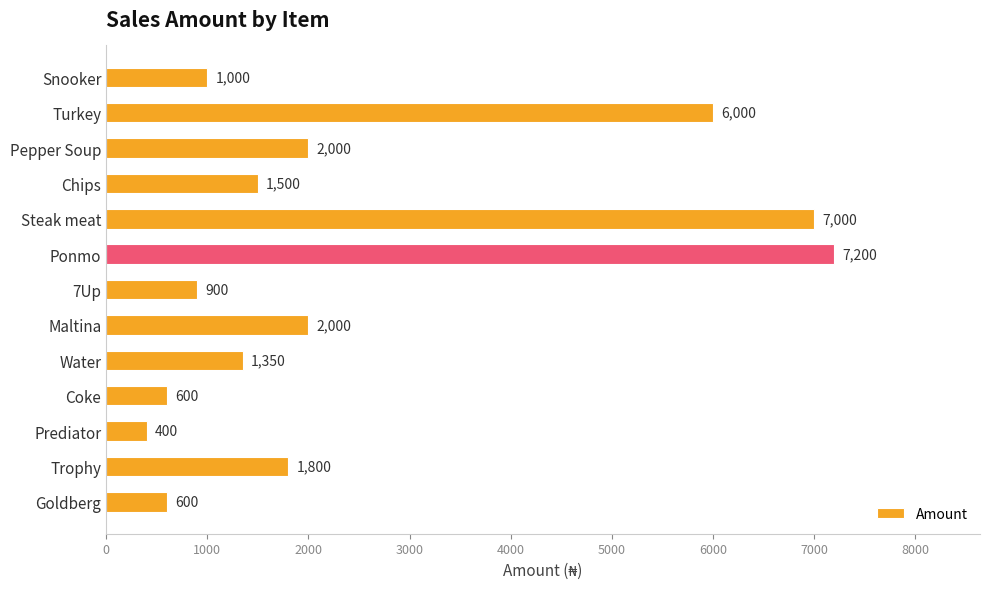

What is the greatest value displayed?

7200